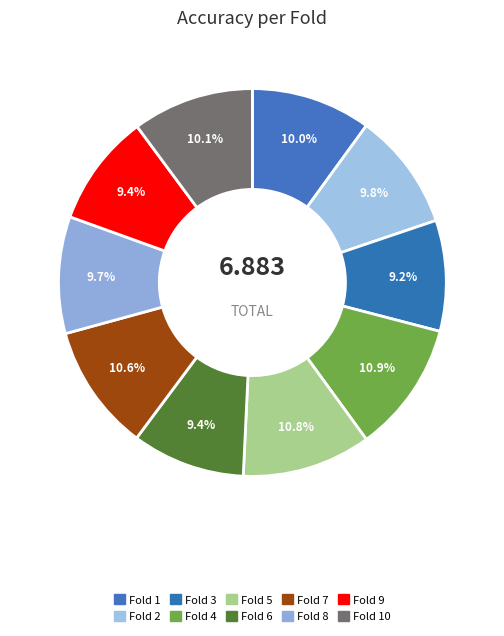

How many slices are in this pie chart?

10